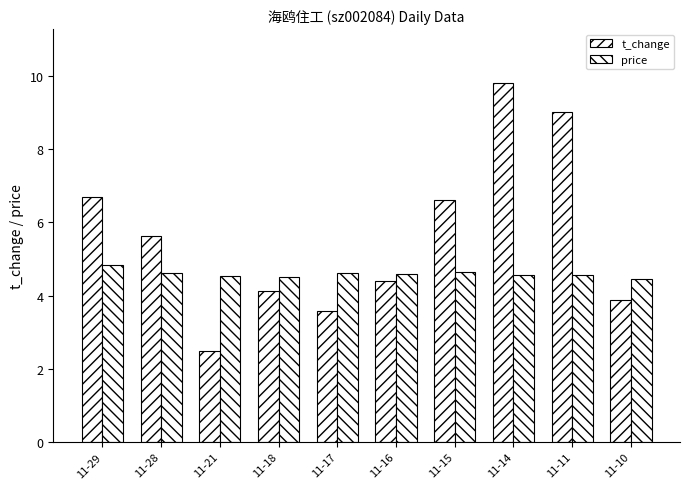

What is the average value of the price series?

4.6